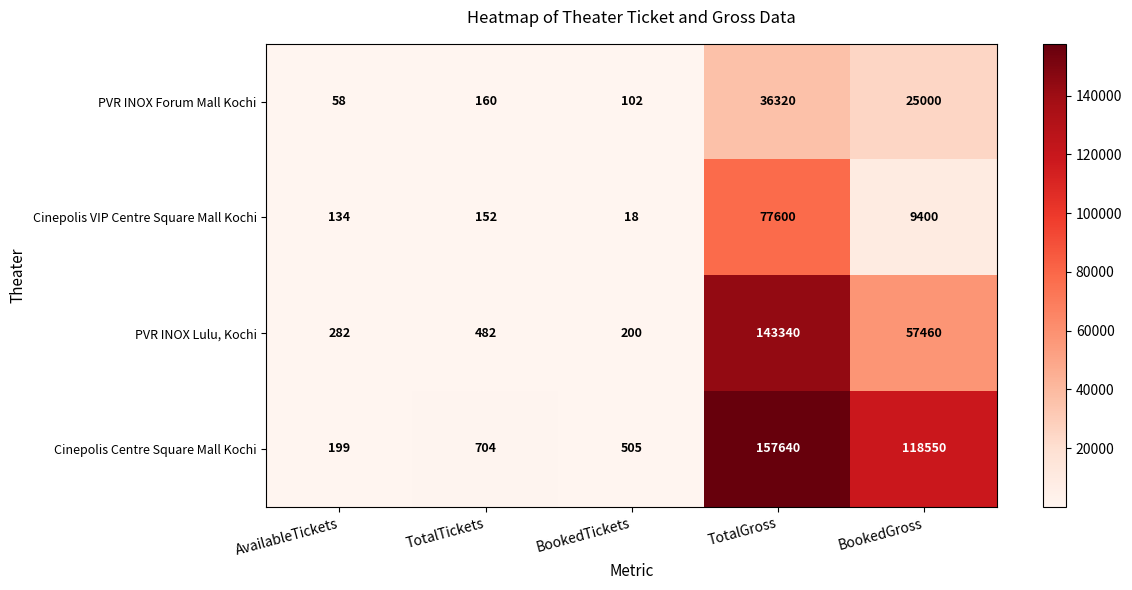

Which series has the widest spread of values?

Cinepolis Centre Square Mall Kochi